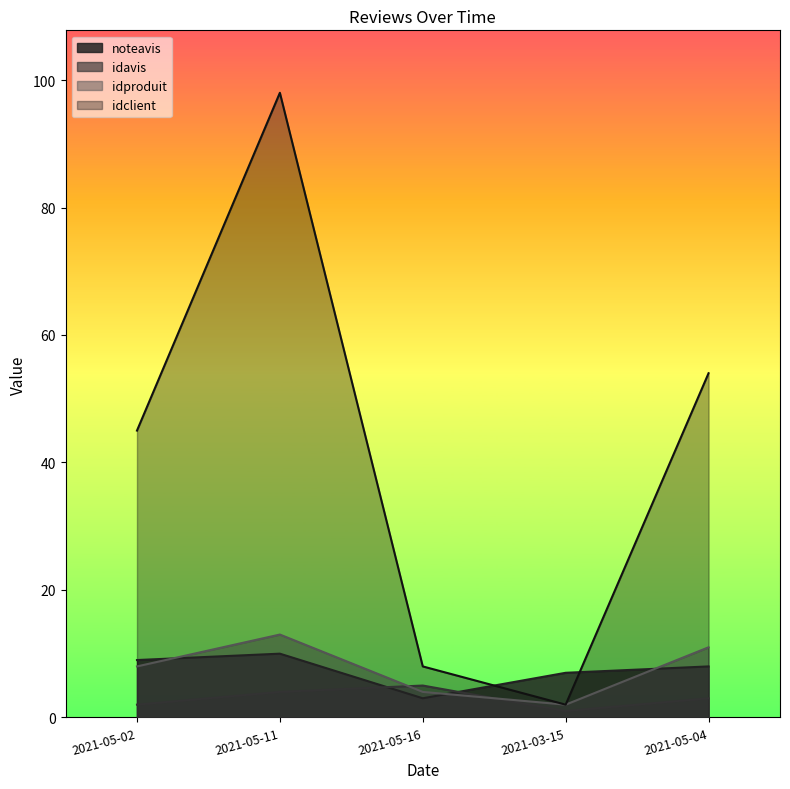

How many data points does each series have?

5